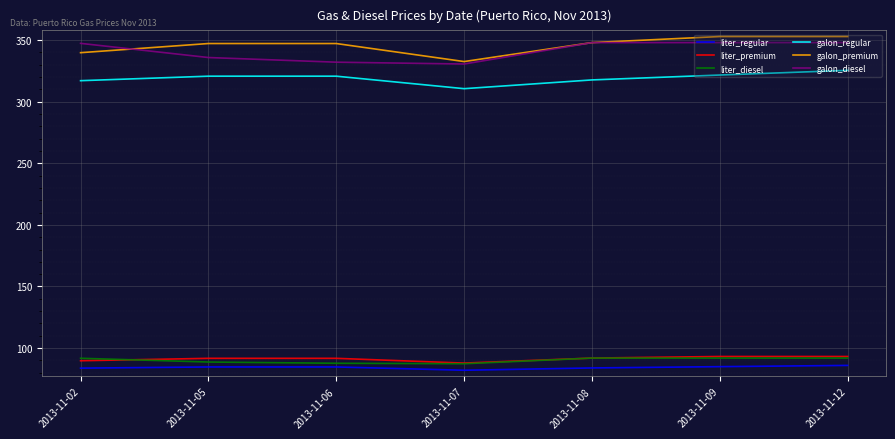

True or false: galon_premium and liter_regular cross at least once.

False